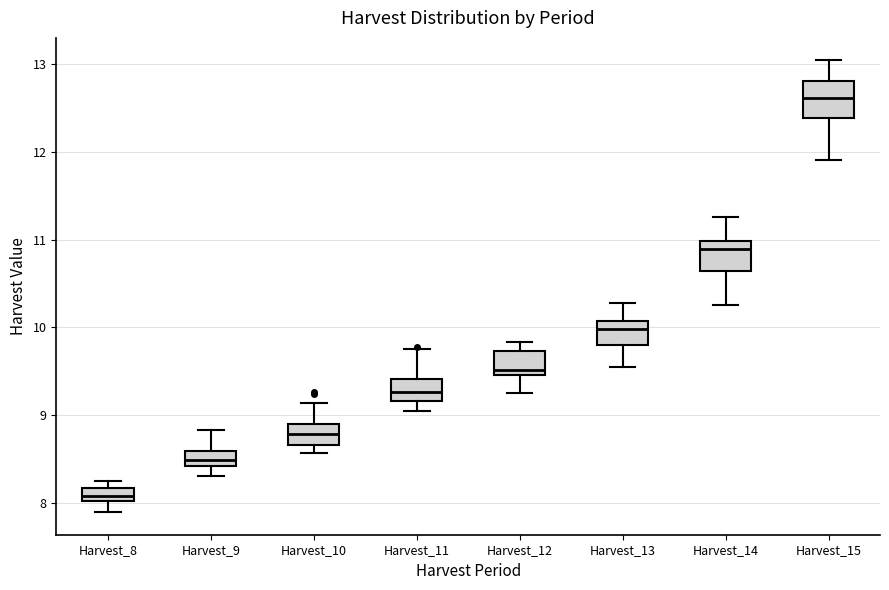

Reading left to right, transcribe this box plot: for each box, give where its median line is, the range the box spans, and where its two whiskers end, as read against the y-axis. The values are not printed on the chart, so give them approximately, as read against the axis.

Harvest_8: median 8.1, box 8.0 to 8.2, whiskers 7.9 to 8.2 (just above the box's upper edge)
Harvest_9: median 8.5, box 8.4 to 8.6, whiskers 8.3 to 8.8
Harvest_10: median 8.8, box 8.7 to 8.9, whiskers 8.6 to 9.1
Harvest_11: median 9.3, box 9.2 to 9.4, whiskers 9.1 to 9.8
Harvest_12: median 9.5 (just above the box's lower edge), box 9.5 to 9.7, whiskers 9.3 to 9.8
Harvest_13: median 10.0, box 9.8 to 10.1, whiskers 9.5 to 10.3
Harvest_14: median 10.9, box 10.6 to 11.0, whiskers 10.3 to 11.3
Harvest_15: median 12.6, box 12.4 to 12.8, whiskers 11.9 to 13.0